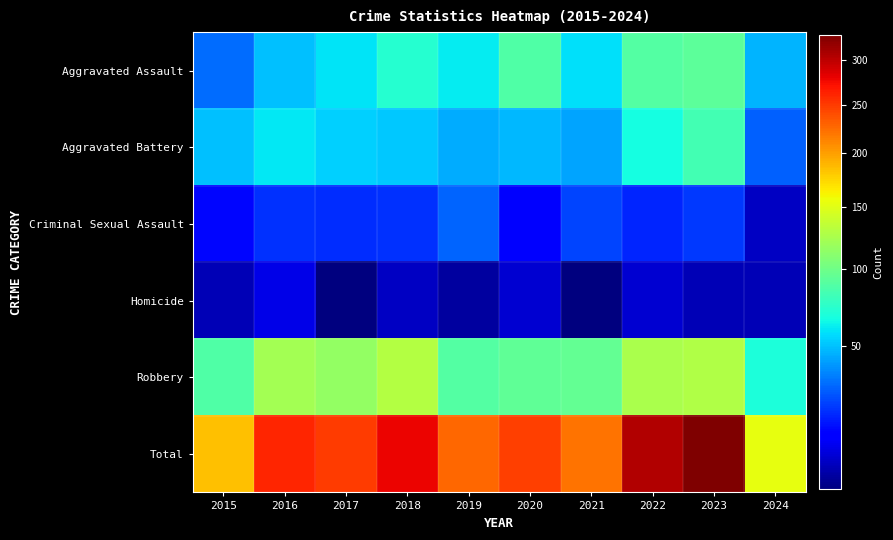

Reading left to right, what are all the values shown in this chart?

Aggravated Assault: 2015=31	2016=50	2017=59	2018=72	2019=61	2020=87	2021=58	2022=89	2023=93	2024=47
Aggravated Battery: 2015=50	2016=60	2017=54	2018=52	2019=45	2020=48	2021=43	2022=66	2023=83	2024=28
Criminal Sexual Assault: 2015=13	2016=20	2017=19	2018=20	2019=29	2020=12	2021=23	2022=18	2023=21	2024=5
Homicide: 2015=4	2016=8	2017=2	2018=5	2019=3	2020=6	2021=2	2022=6	2023=4	2024=4
Robbery: 2015=87	2016=123	2017=115	2018=130	2019=89	2020=94	2021=95	2022=125	2023=128	2024=69
Total: 2015=185	2016=261	2017=249	2018=279	2019=227	2020=247	2021=221	2022=304	2023=329	2024=153